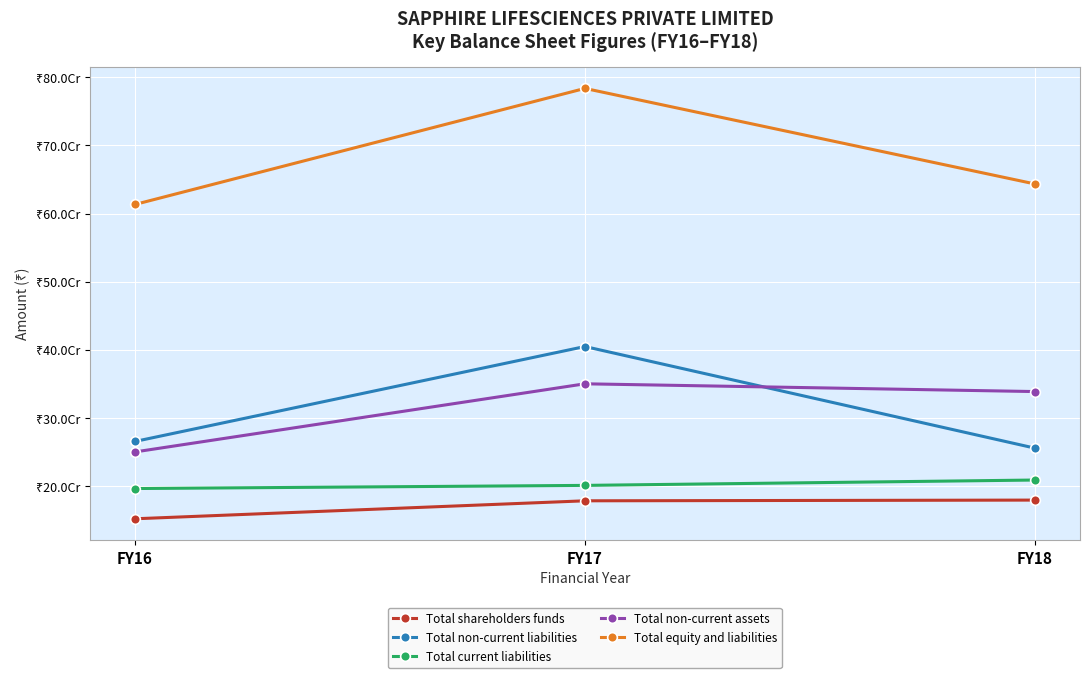

What is the total value across all series at FY16?

1476611251